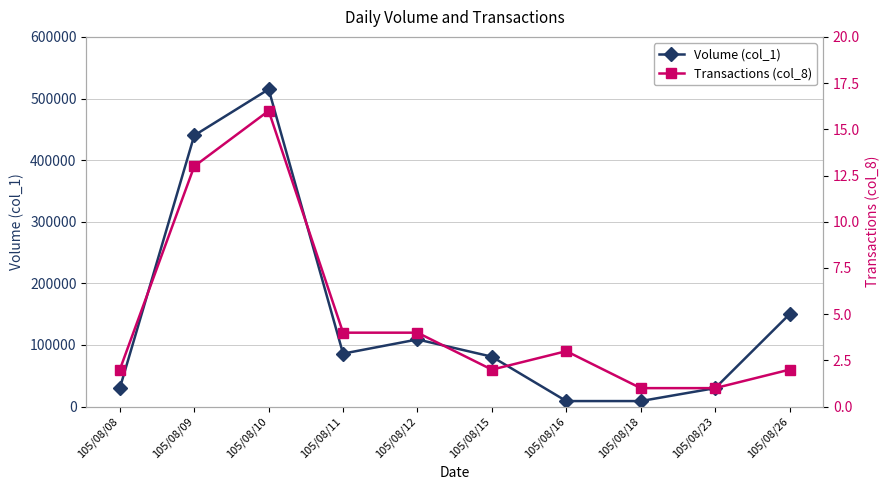

How many lines are shown in the chart?

2